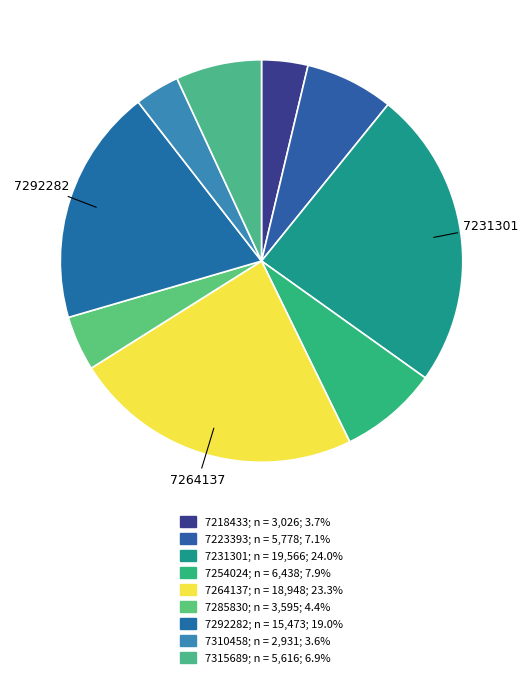

How many slices are in this pie chart?

9